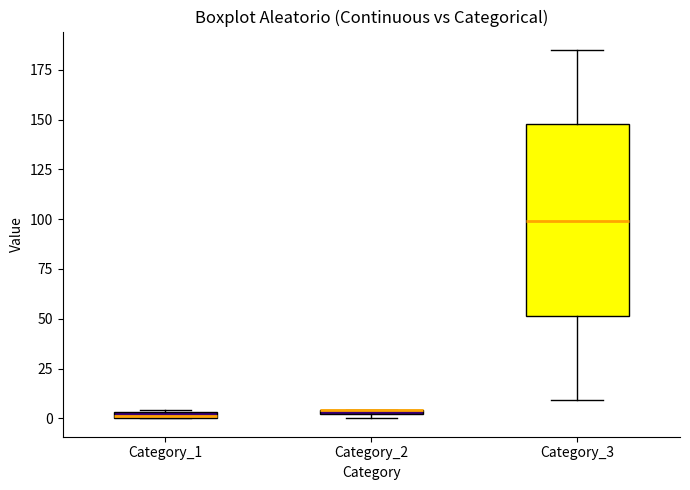

Where is the upper edge of the box for Category_2 on the y-axis? The values are not printed on the chart, so give them approximately, as read against the axis.

5